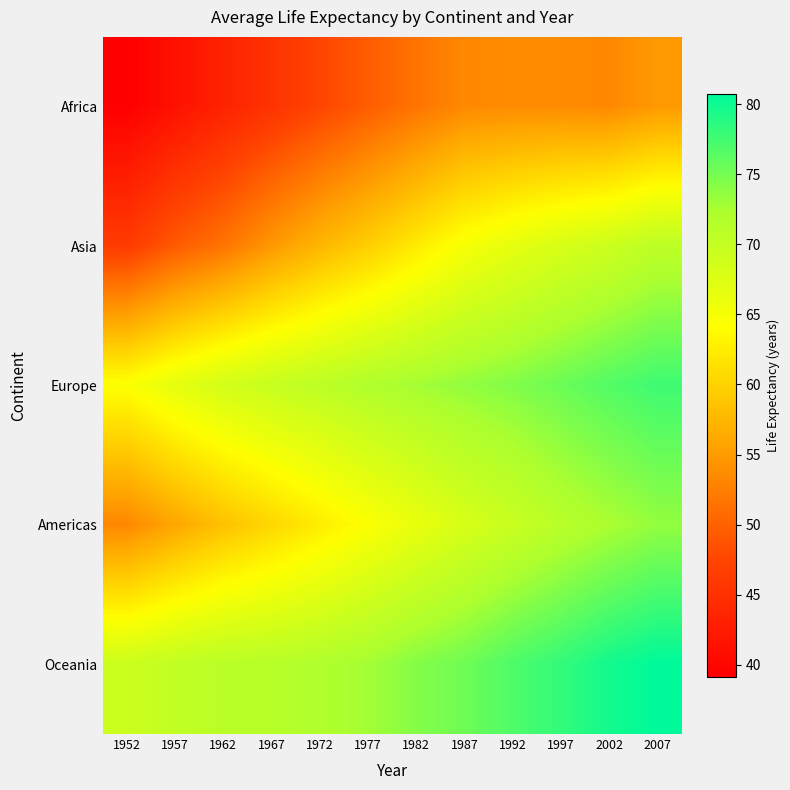

Count the number of categories in the chart.

12